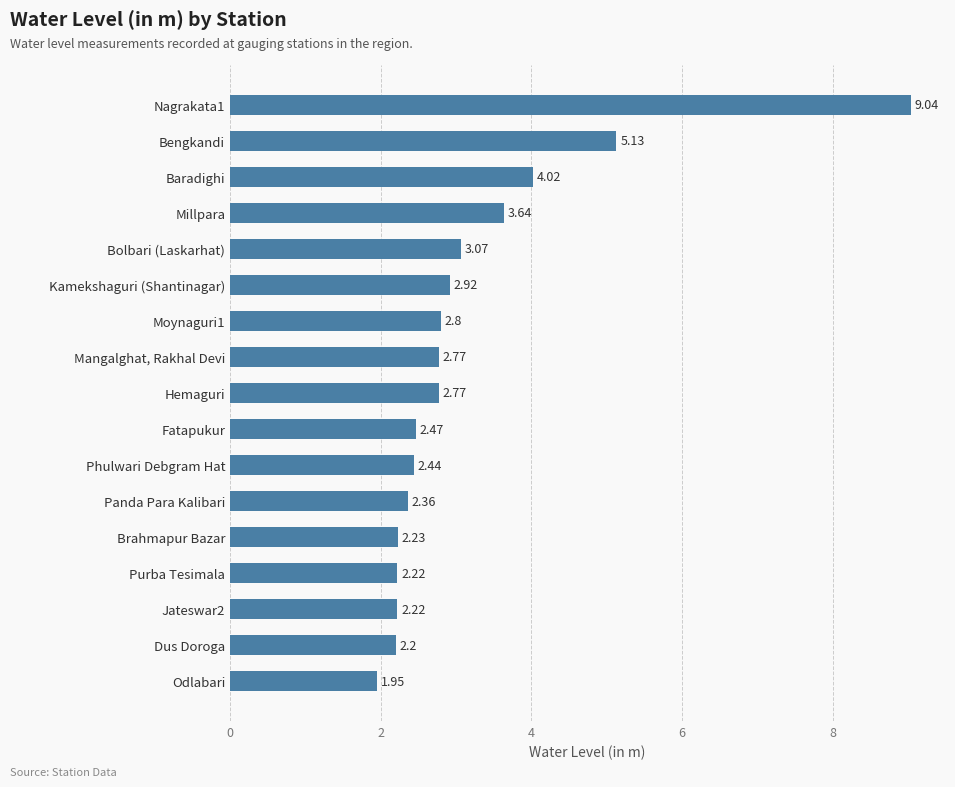

Which label corresponds to the largest value in the chart?

Nagrakata1